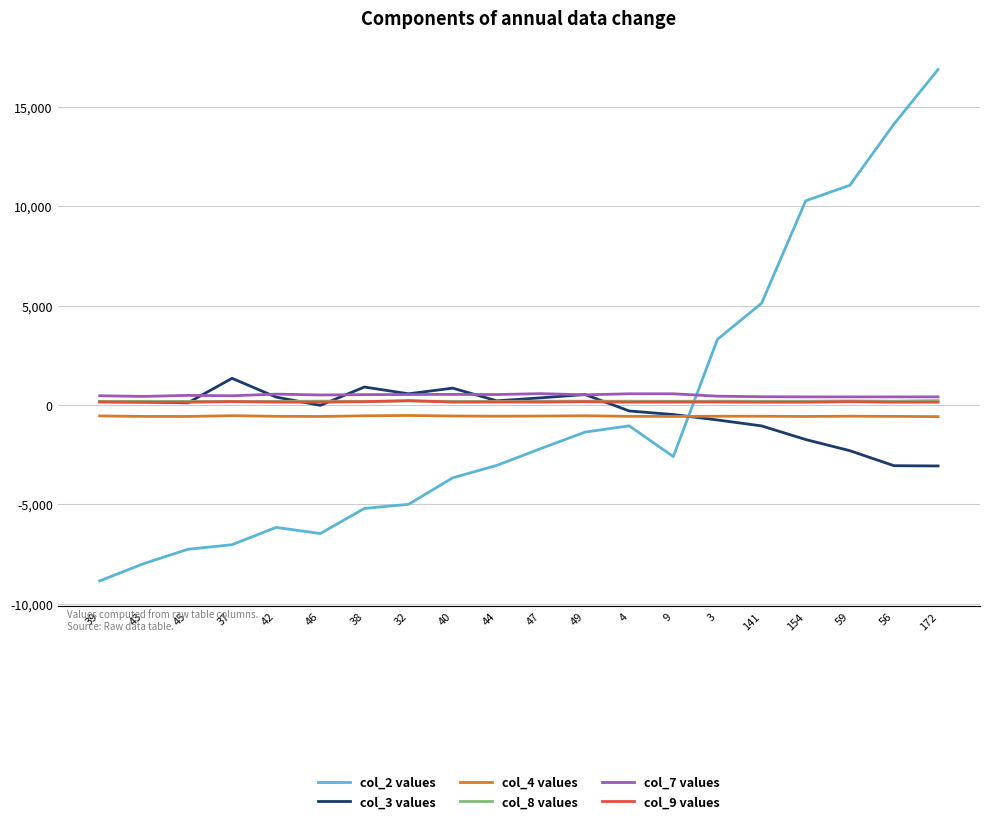

The value of col_2 values at 45 is -3592.2. True or false?

False